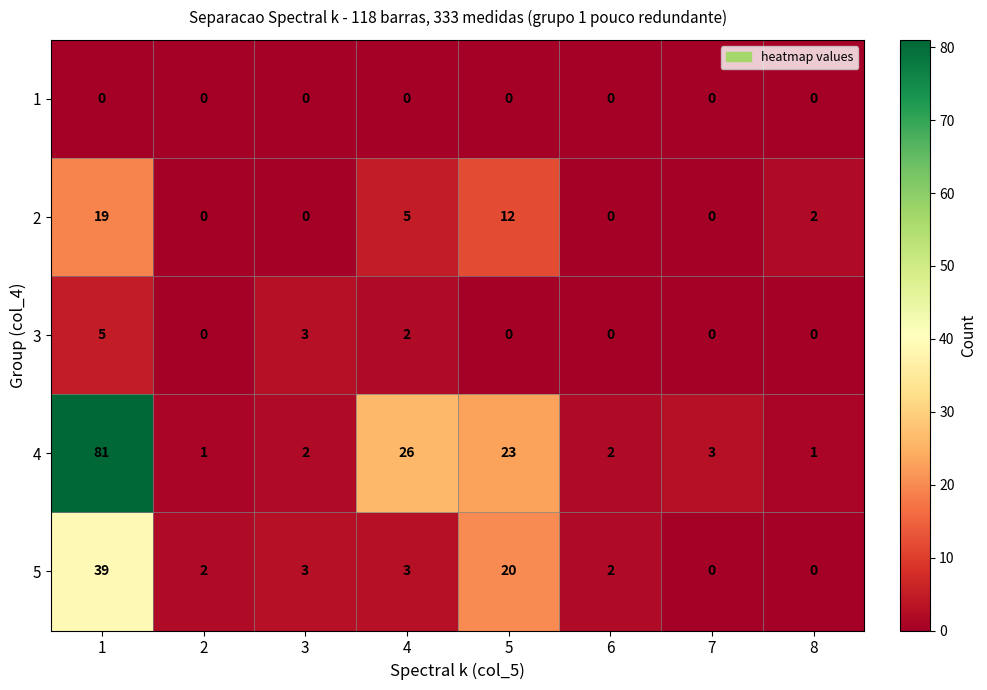

What is the maximum value shown in the chart?

81